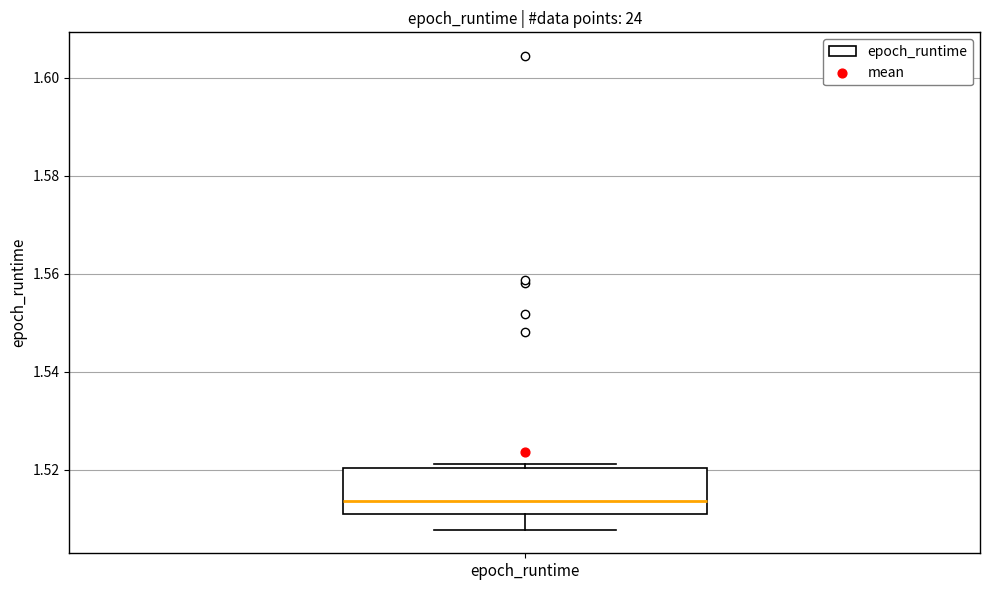

Where is the upper edge of the box for epoch_runtime on the y-axis? The values are not printed on the chart, so give them approximately, as read against the axis.

1.520